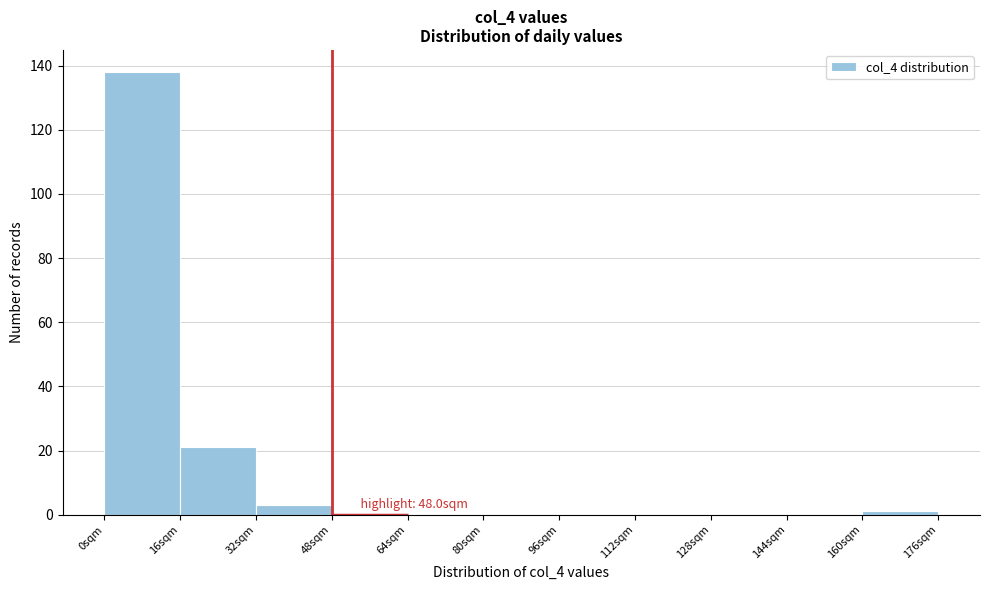

Over which range of the x-axis is the bar tallest?

0 to 16